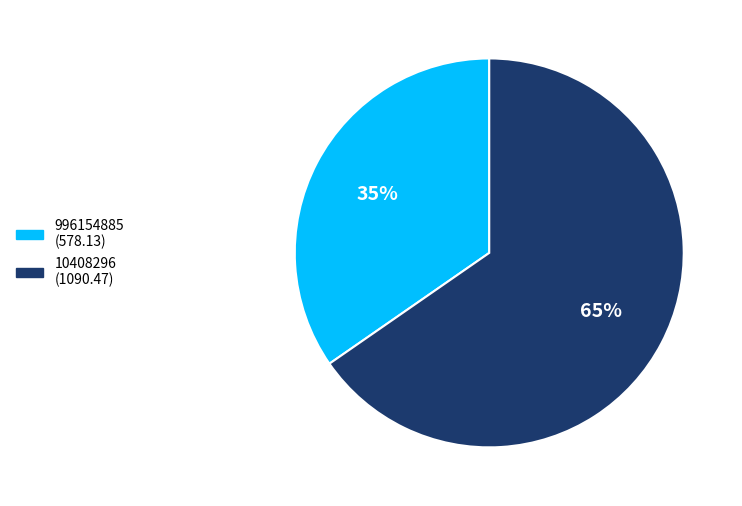

Which category has the smallest portion of the pie?

996154885